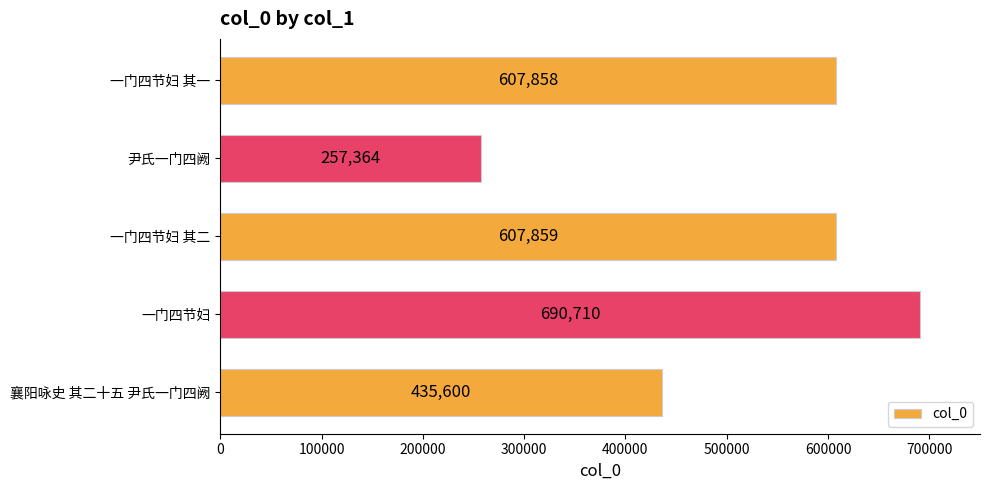

How many bars are there in total?

5